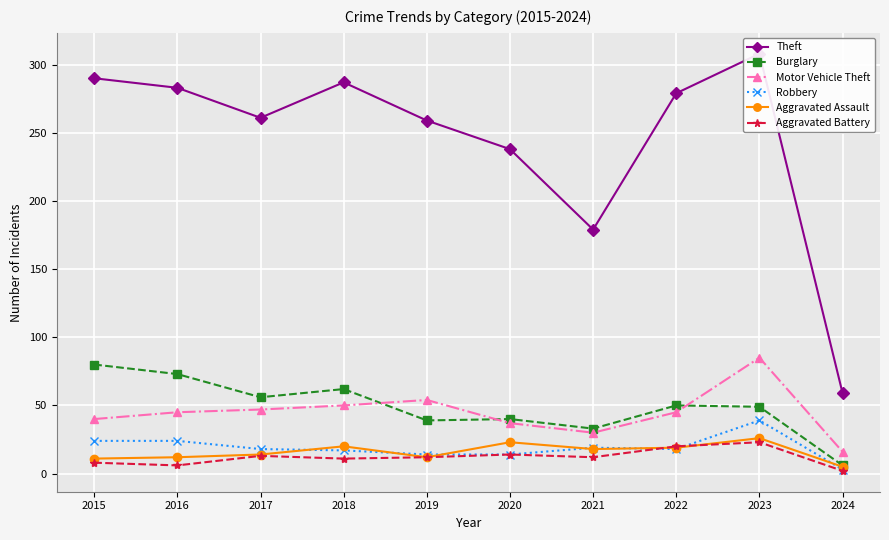

What is the lowest value of the Aggravated Battery series?

2